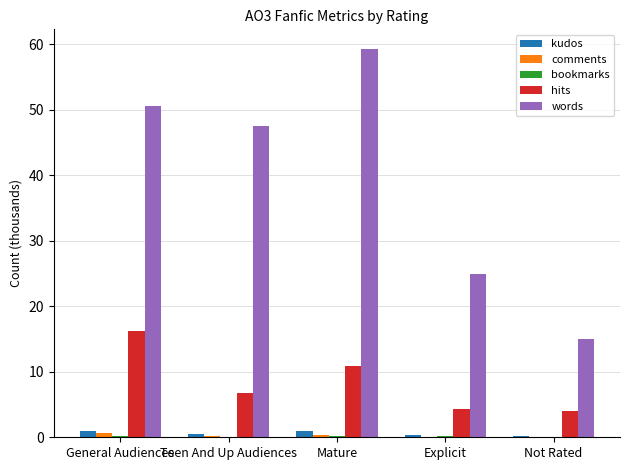

How many groups of bars are there?

5